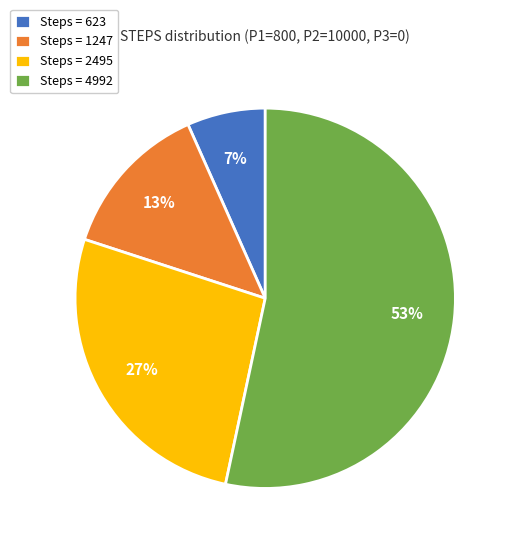

Count the number of slices in the pie.

4